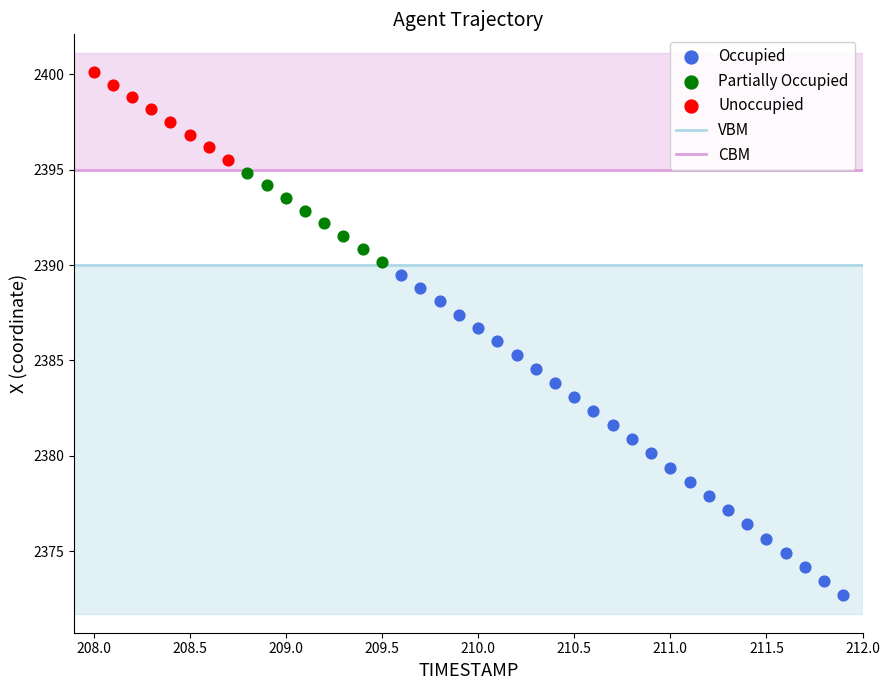

Which series contains the lowest Y value?

Occupied